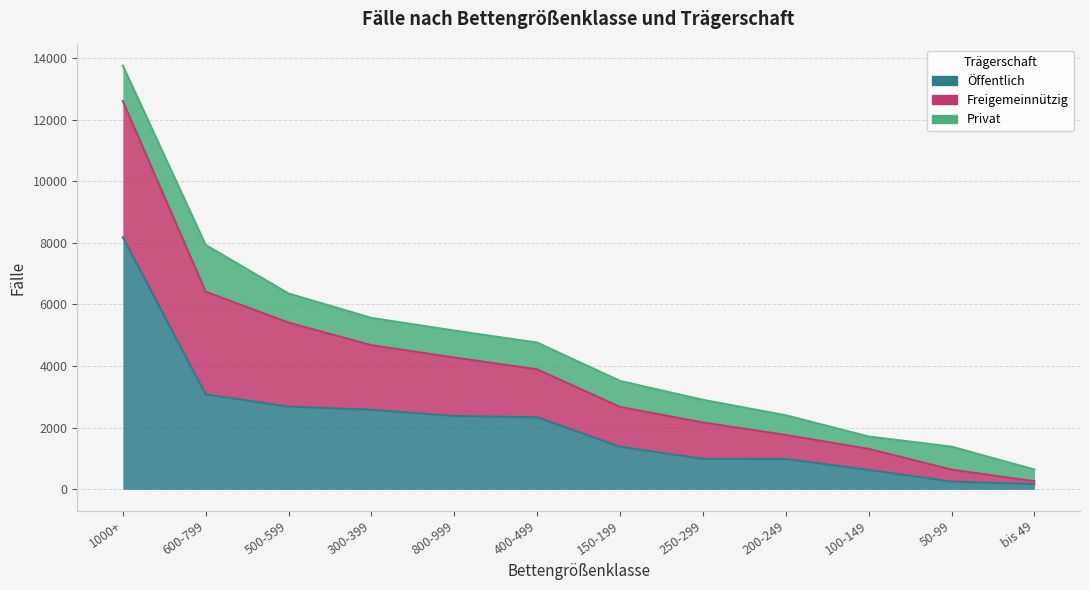

Reading right to left, transcribe all the data shown in this chart.

Öffentlich: 169	251	630	985	989	1382	2338	2380	2583	2683	3080	8179
Freigemeinnützig: 94	389	684	779	1182	1292	1557	1897	2094	2728	3333	4419
Privat: 381	745	400	639	734	844	867	875	885	943	1517	1152